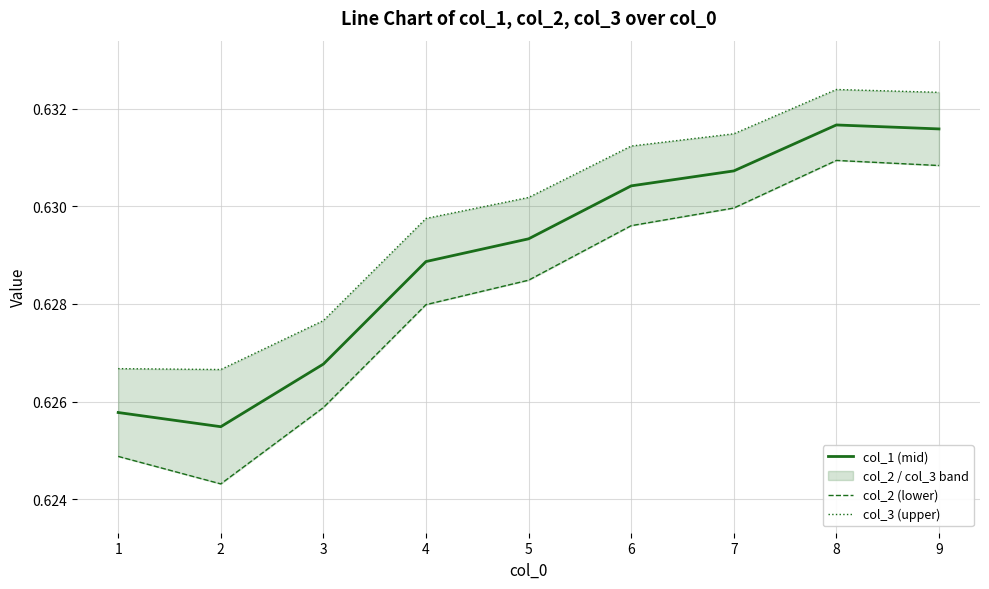

Which label corresponds to the largest value in the chart?

8